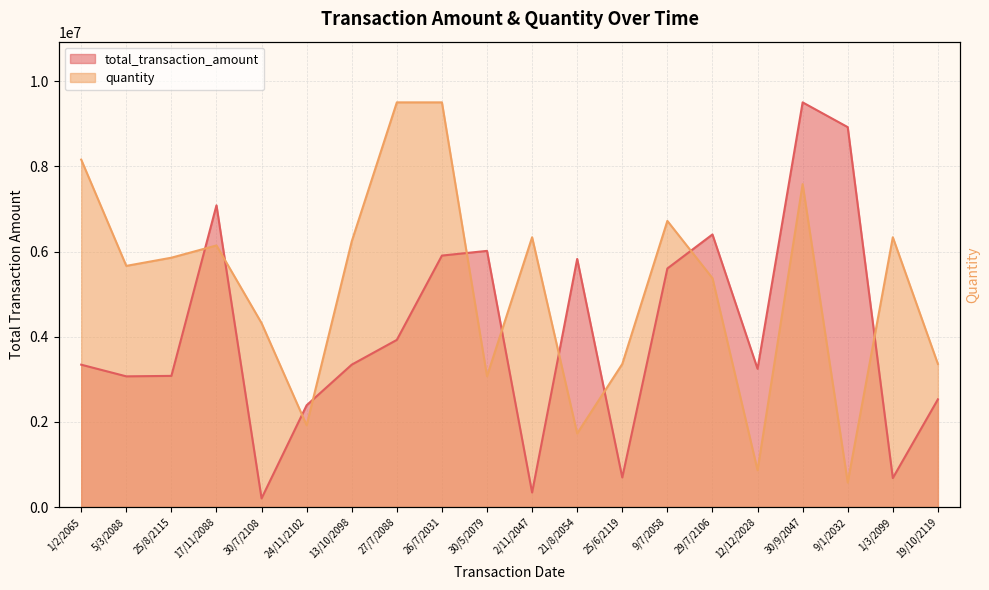

What is the total value across all series at 27/7/2088?

13427173.6